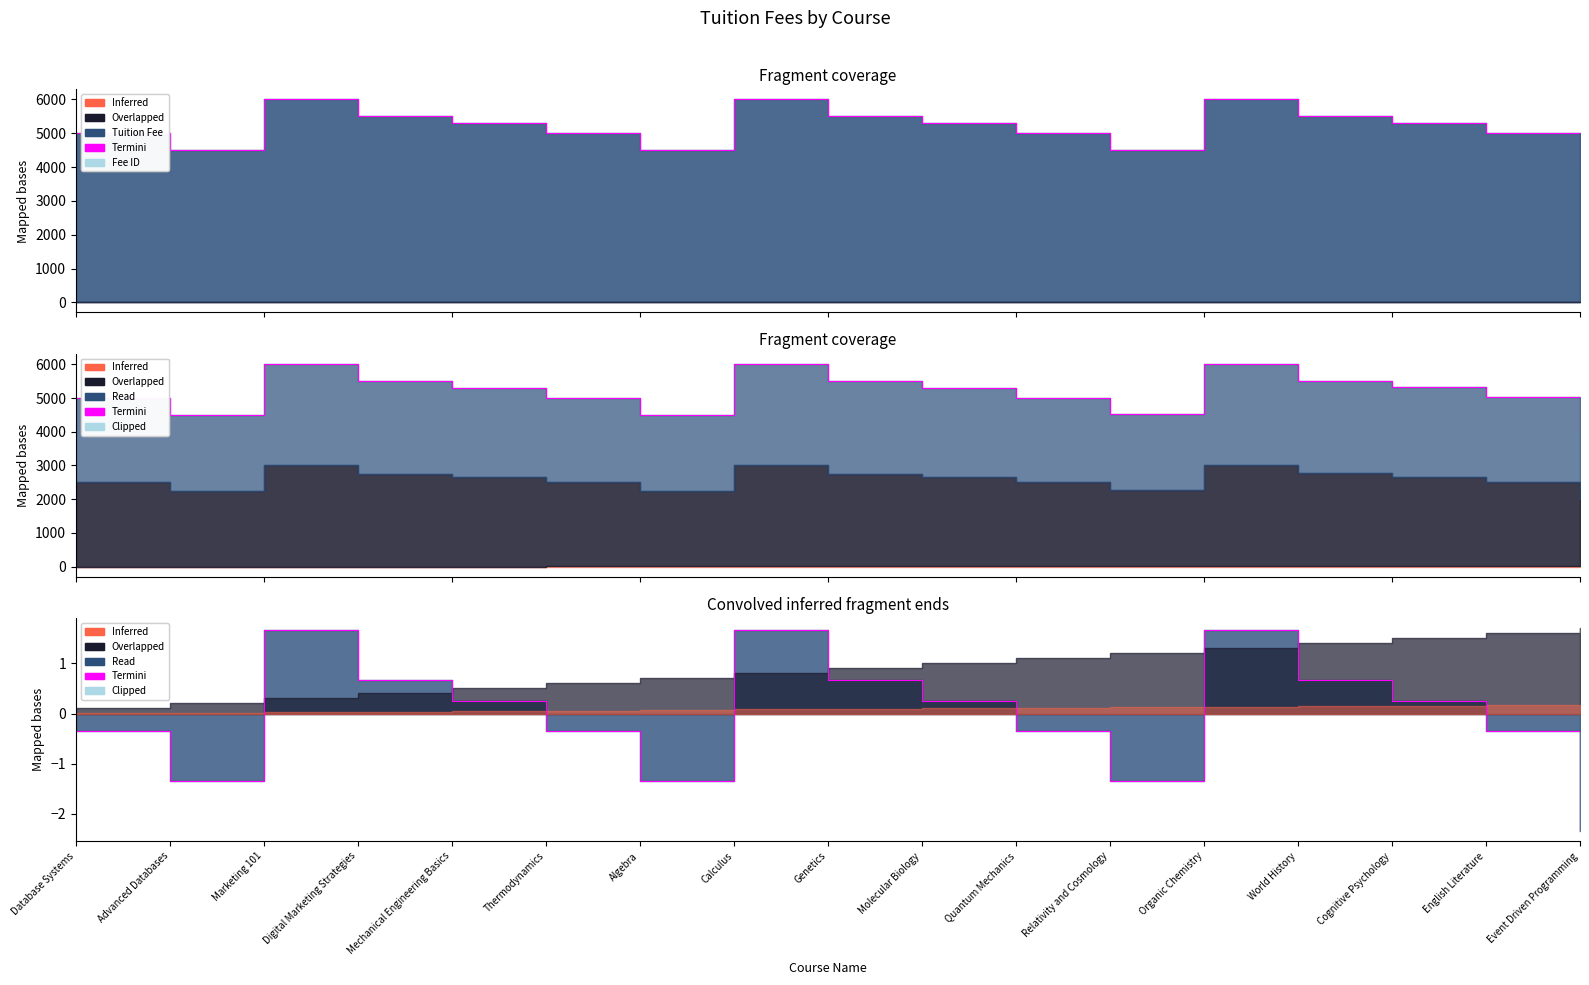

Read the value at English Literature.

-0.3